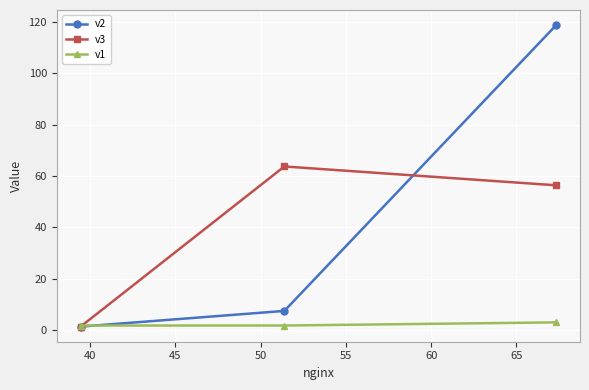

What is the maximum value for v1?

3.1